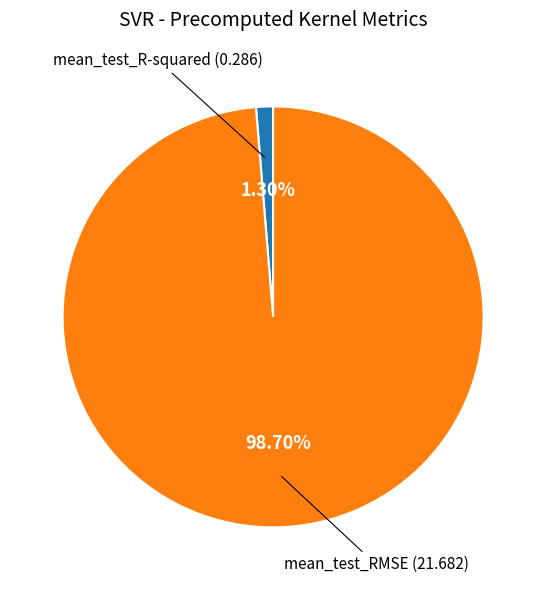

To the nearest percent, what is the difference between the largest and smallest slice percentages?

97%